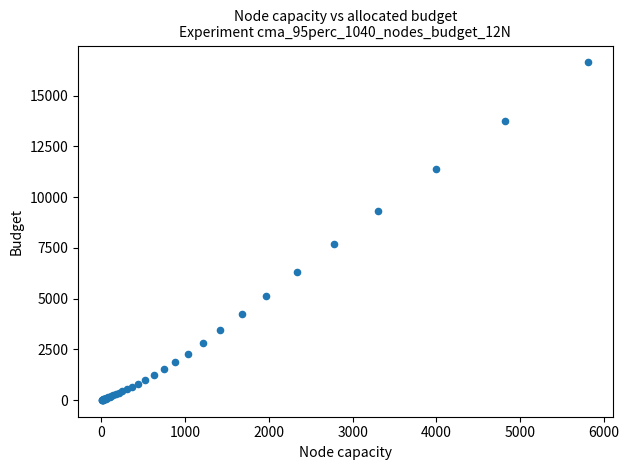

What Y value in the scatter plot is closest to 8326?

7678.0